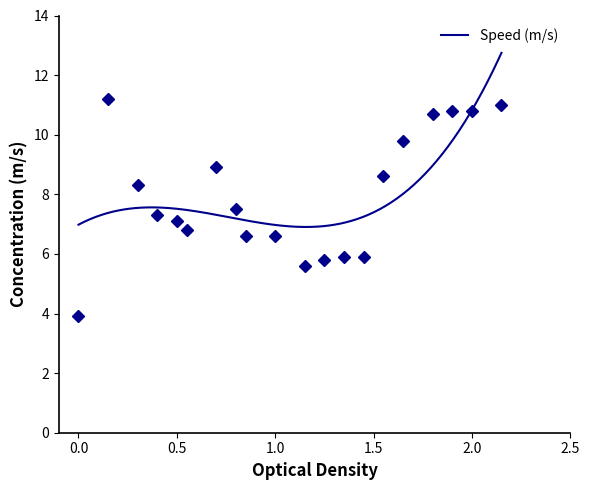

The chart shows a value of 9.7 at 9:30. True or false?

False